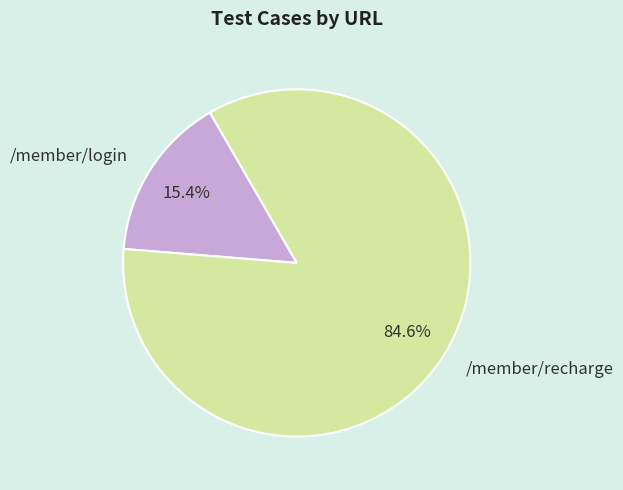

Is it true that /member/recharge is 72% of the pie?

False